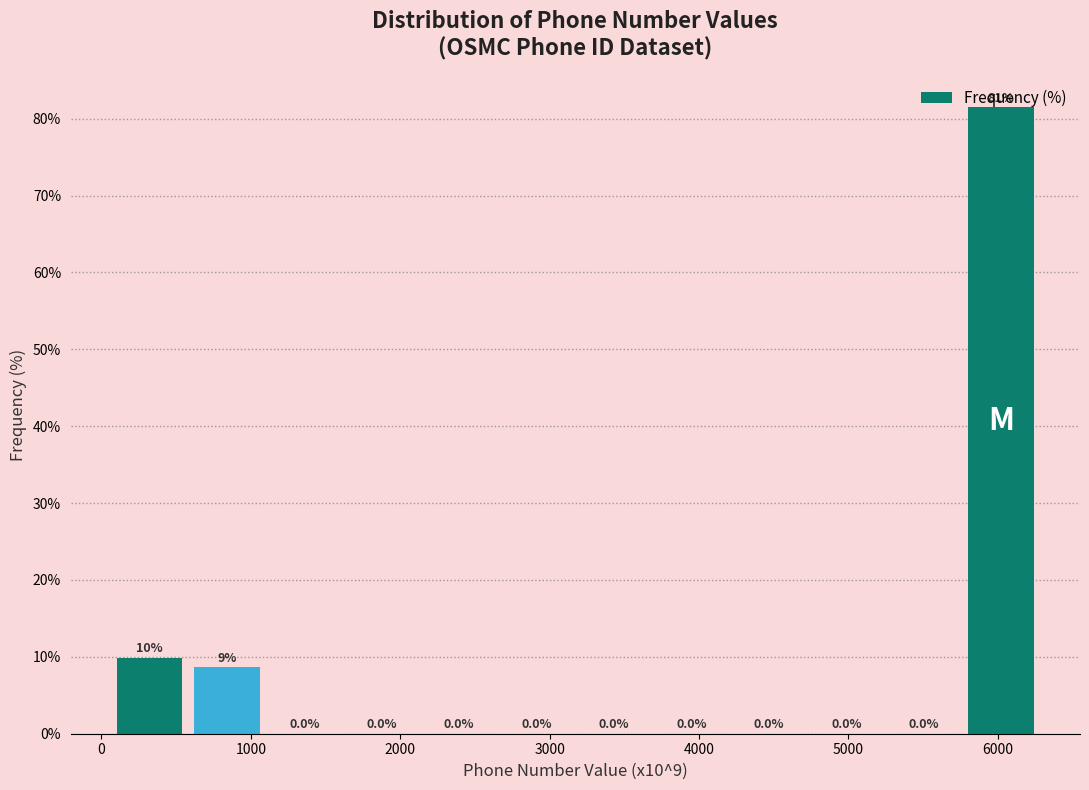

Over which range of the x-axis is the bar tallest?

5800 to 6300